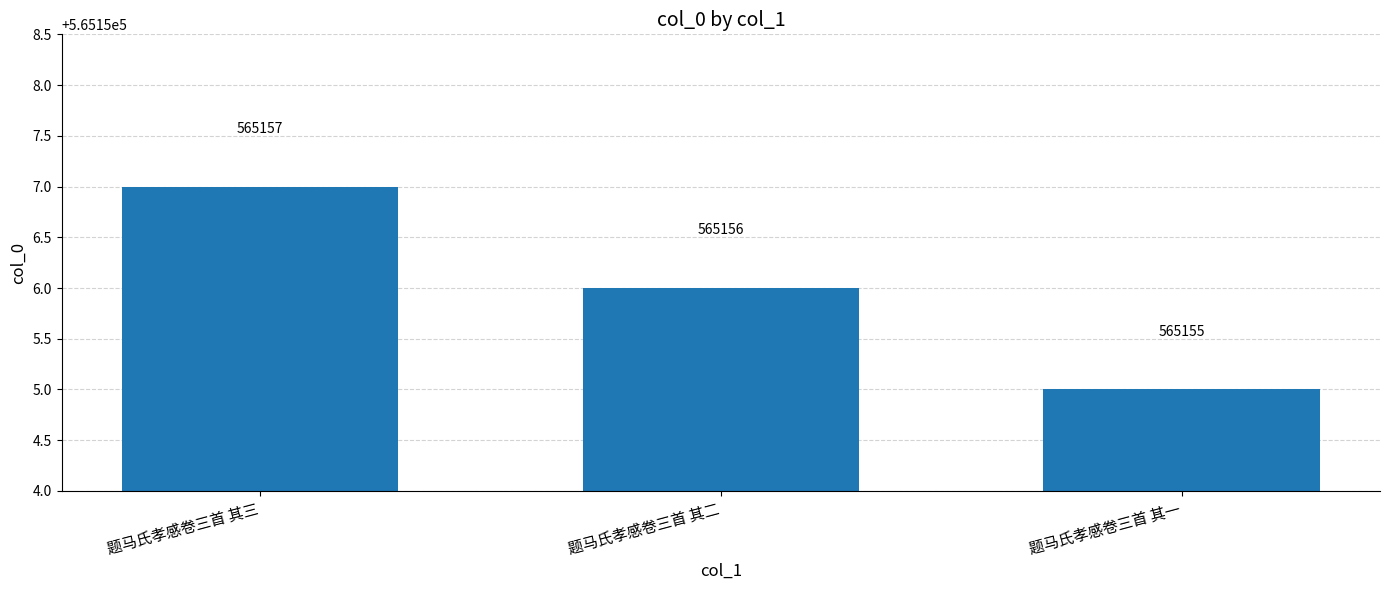

Count the values in the range 565155 to 565157.

3